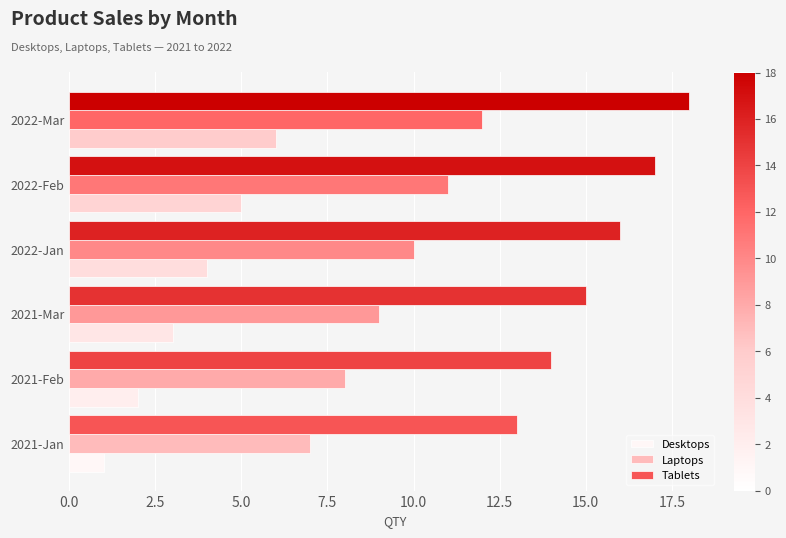

How many data points in Laptops are less than 10?

3